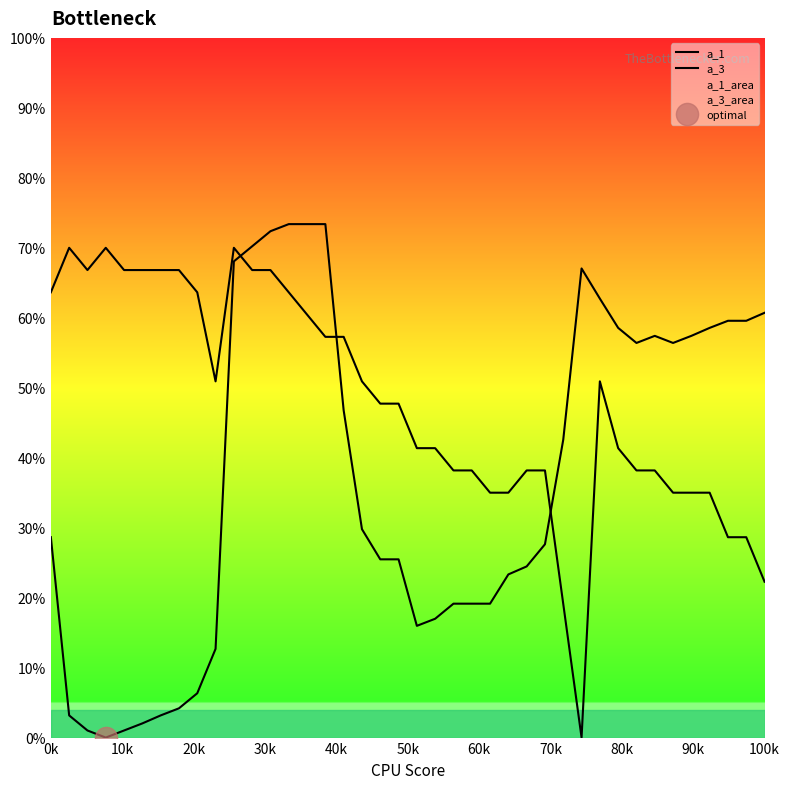

Which series has the largest total across all categories?

a_3